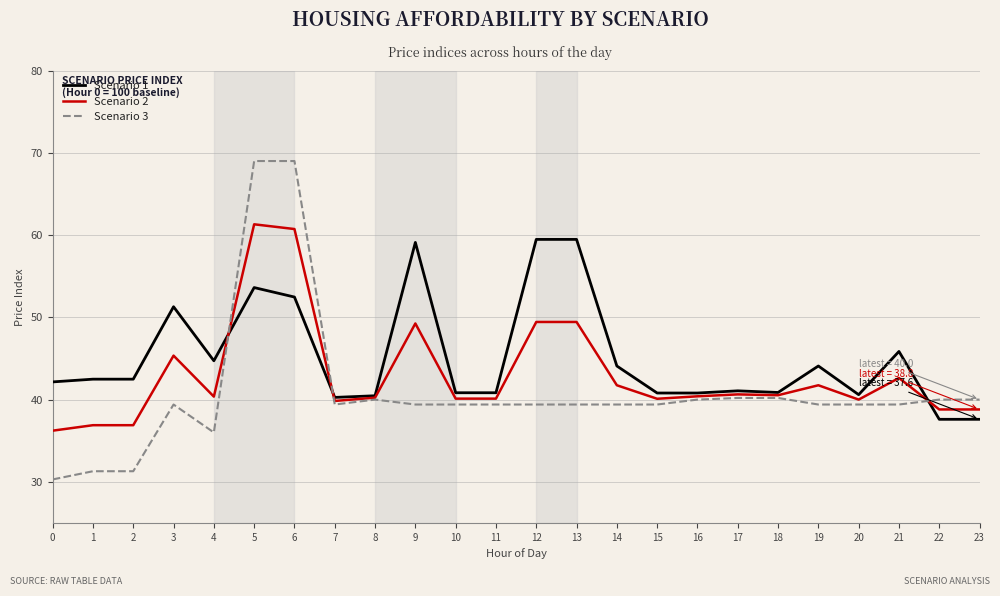

List the series in order of their overall mean, highest first.

Scenario 1, Scenario 2, Scenario 3